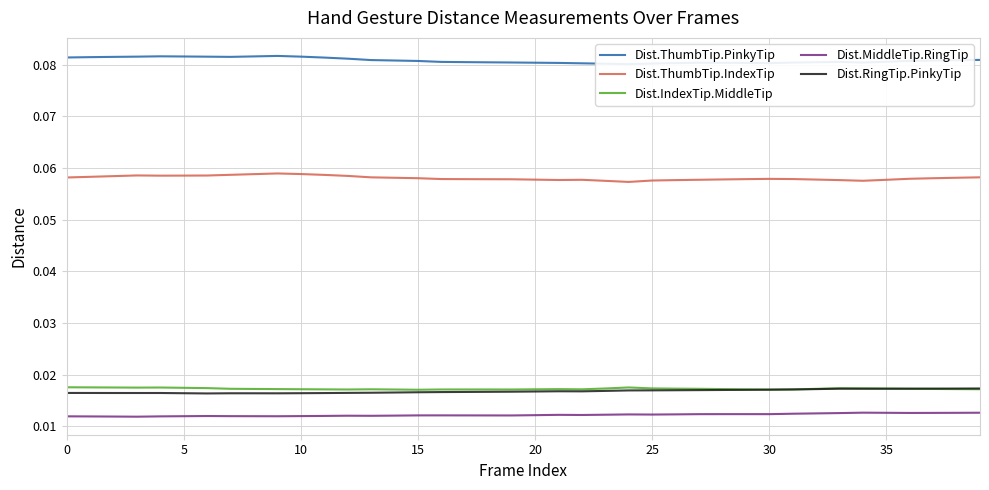

True or false: Dist.ThumbTip.IndexTip and Dist.IndexTip.MiddleTip intersect in this chart.

False